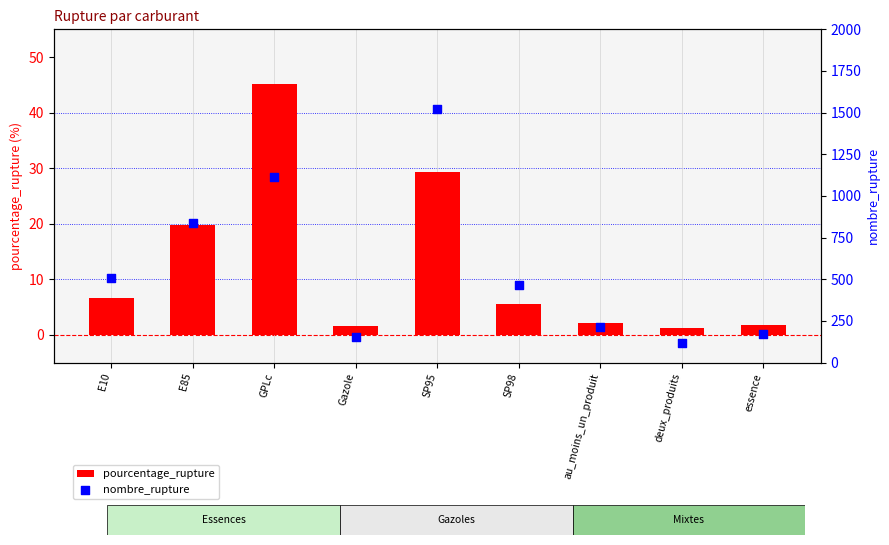

Which series contains the lowest Y value?

pourcentage_rupture